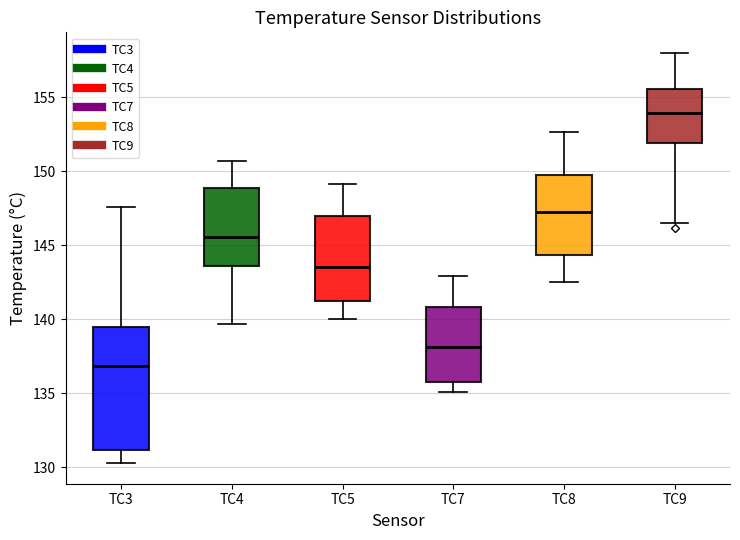

Which box's median line is the highest?

TC9